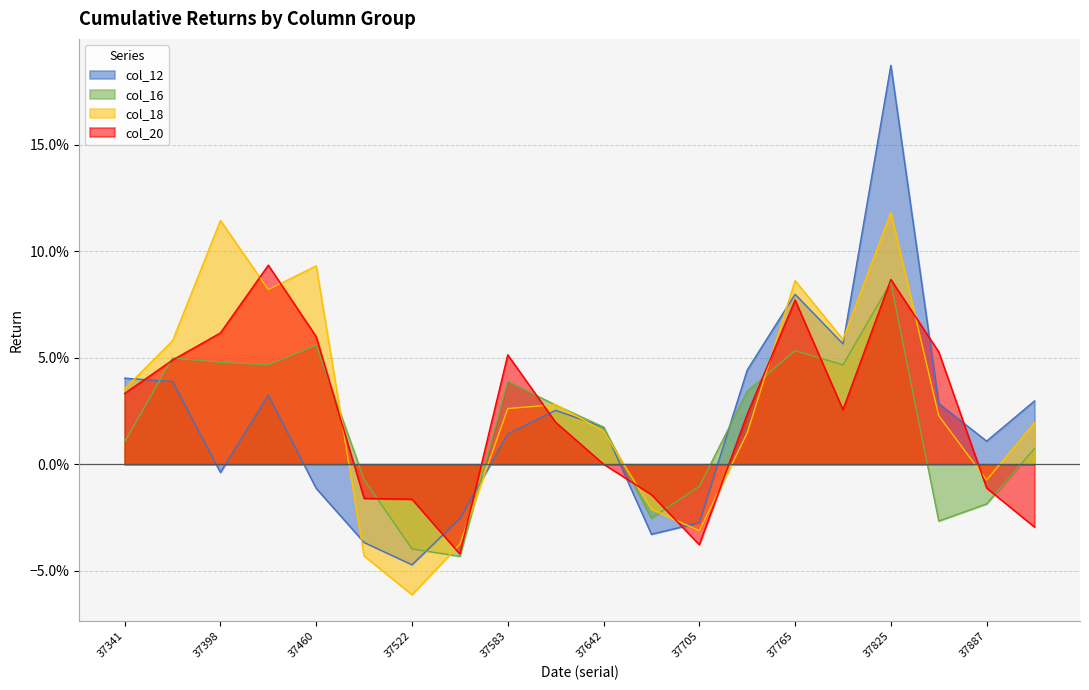

Between 37522 and 37612, which is larger?

37612